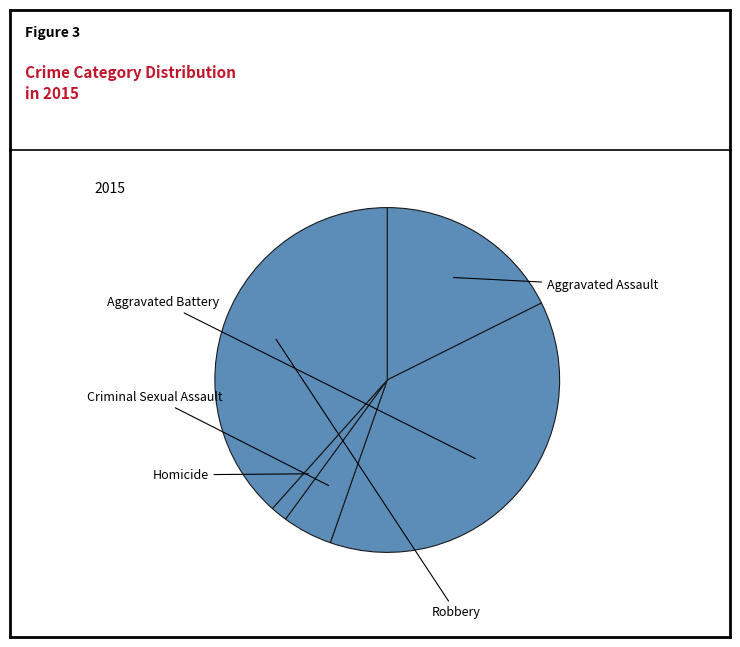

To the nearest percent, what is the difference between the largest and smallest slice percentages?

37%